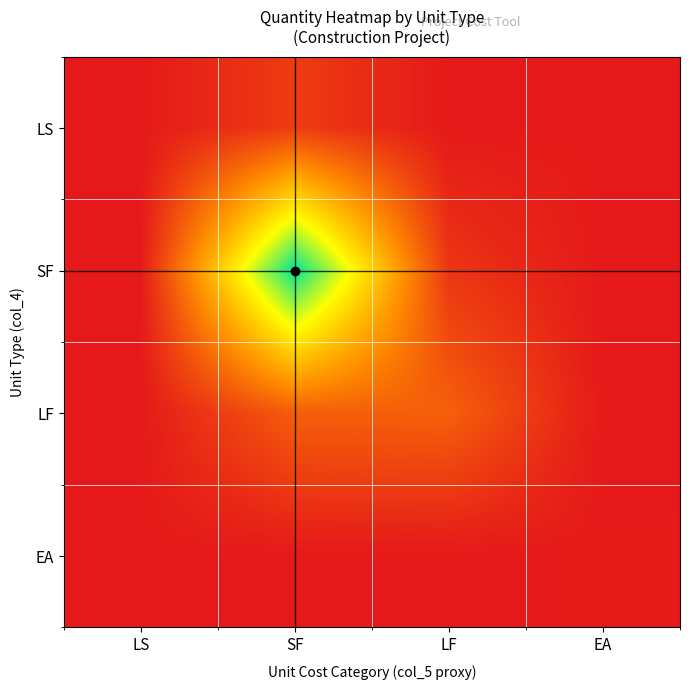

At how many categories does at least one series exceed 0?

4